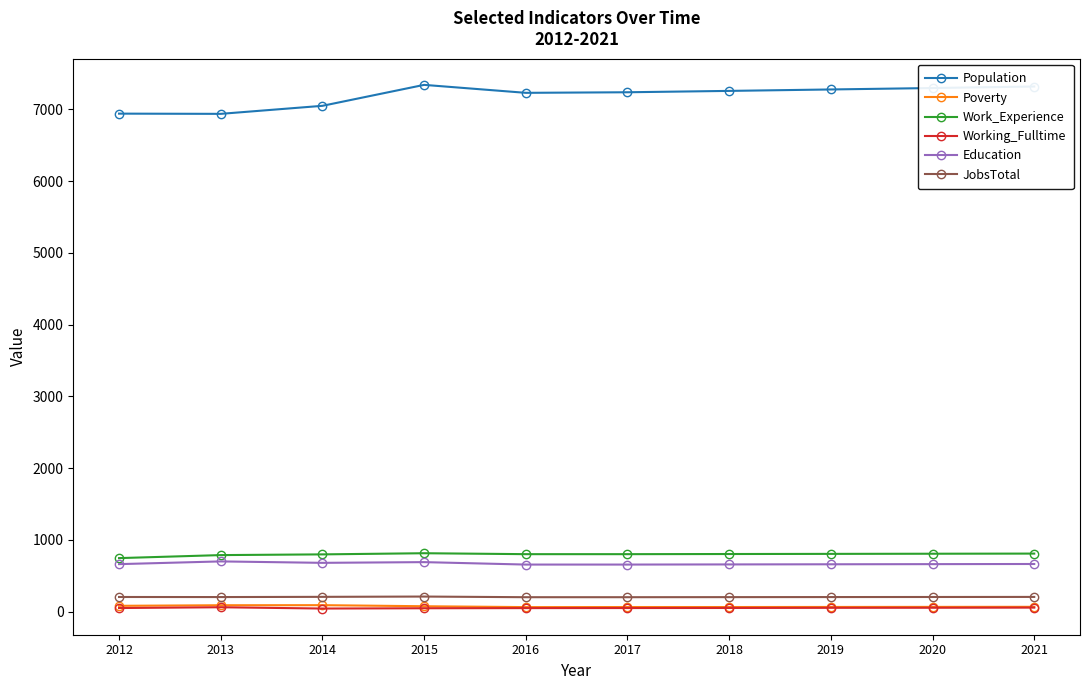

What is the difference between the maximum and minimum values in the Population series?

404